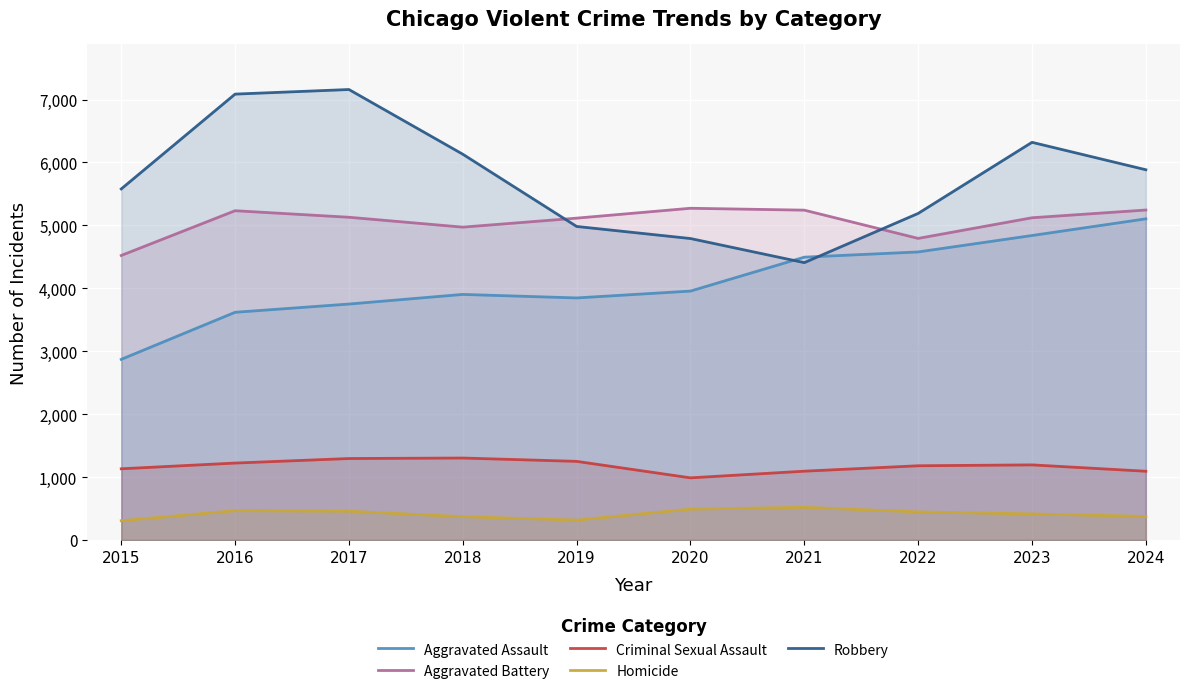

What is the lowest value of the Robbery series?

4408